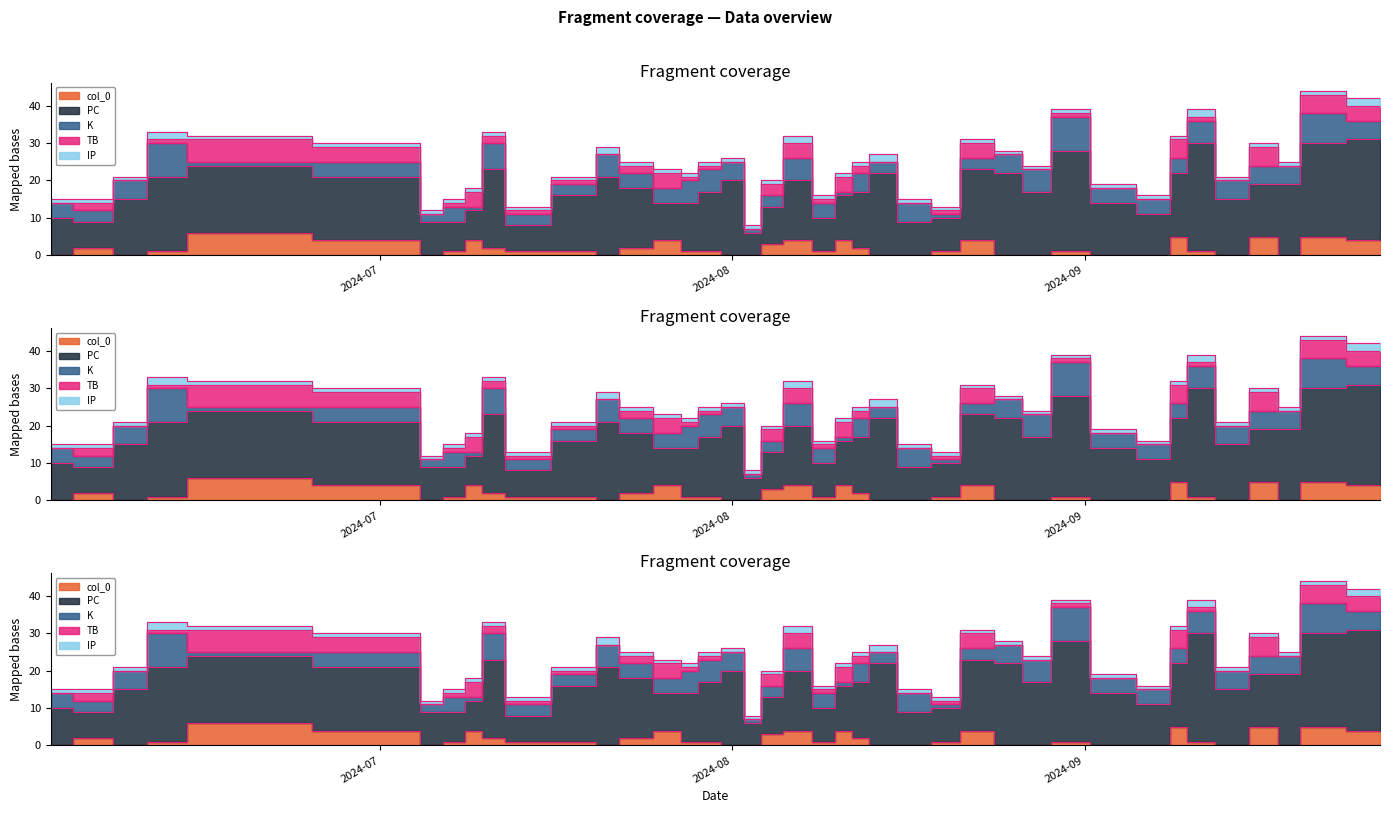

How many col_0 values are between 0 and 4?

36